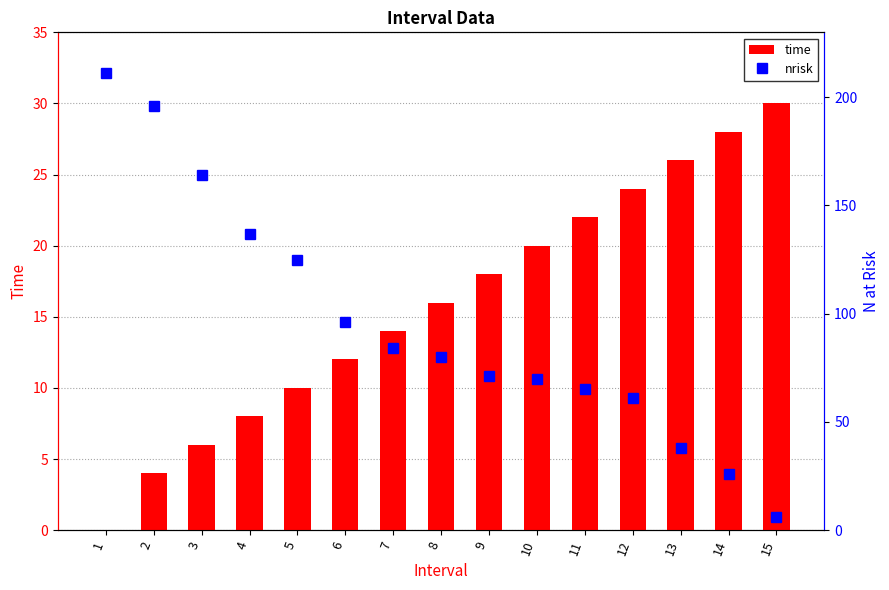

Reading left to right, what are all the values shown in this chart?

time: 1=0	2=4	3=6	4=8	5=10	6=12	7=14	8=16	9=18	10=20	11=22	12=24	13=26	14=28	15=30
nrisk: 1=211	2=196	3=164	4=137	5=125	6=96	7=84	8=80	9=71	10=70	11=65	12=61	13=38	14=26	15=6